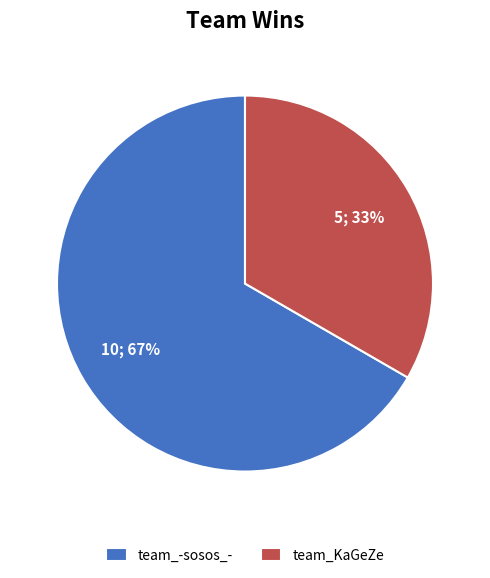

Between team_-sosos_- and team_KaGeZe, which is larger?

team_-sosos_-